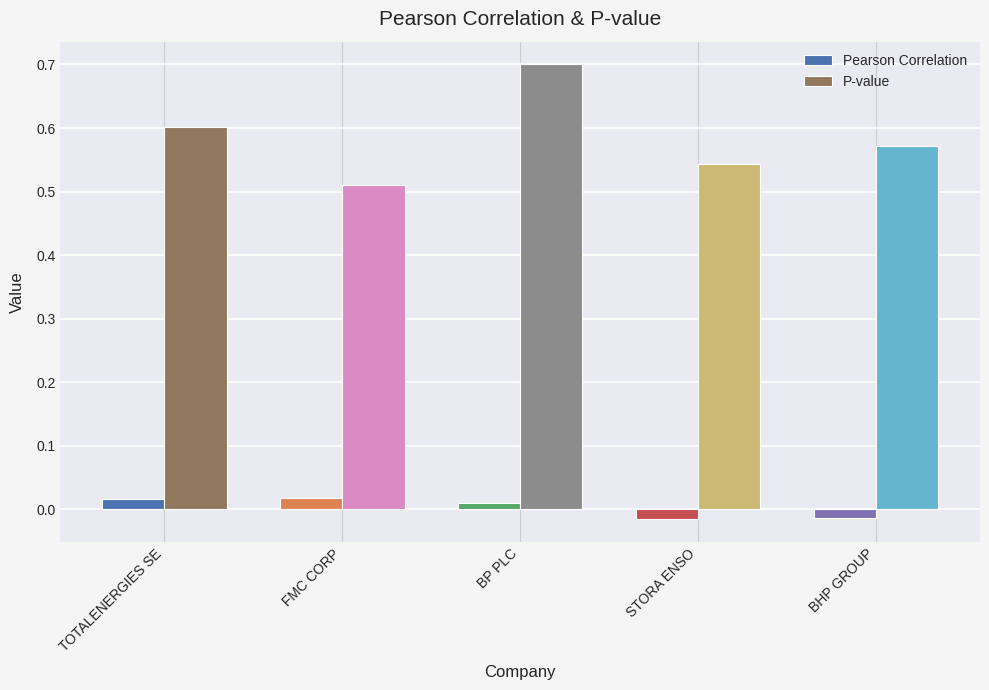

The value of P-value at FMC CORP is 0.3. True or false?

False